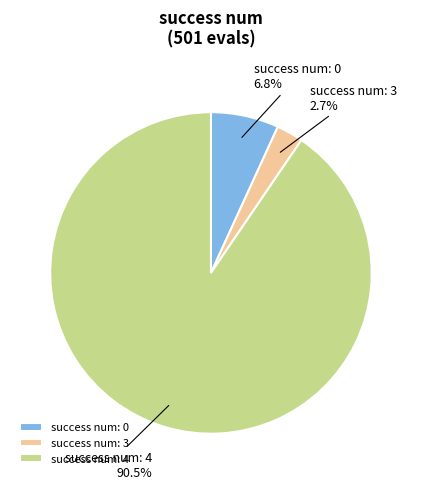

To the nearest percent, what is the average slice percentage?

33%